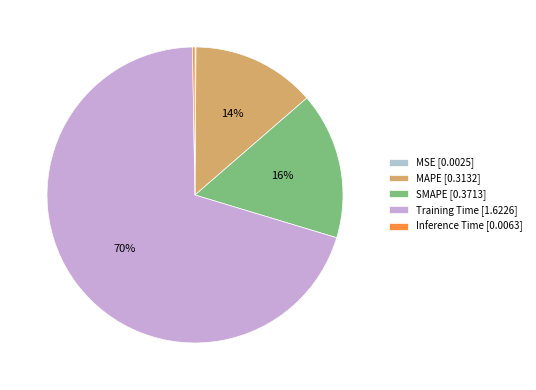

Combined, do MAPE [0.3132] and Training Time [1.6226] account for over 50%?

Yes